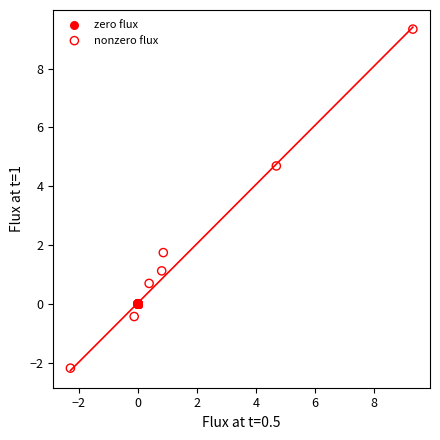

Which series reaches the minimum Y coordinate?

nonzero flux